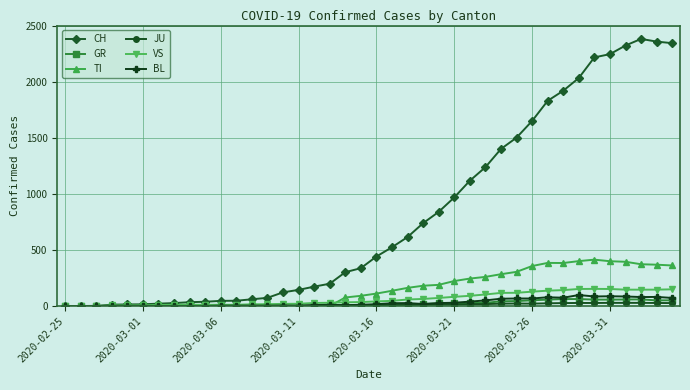

What is the highest value of the GR series?

63